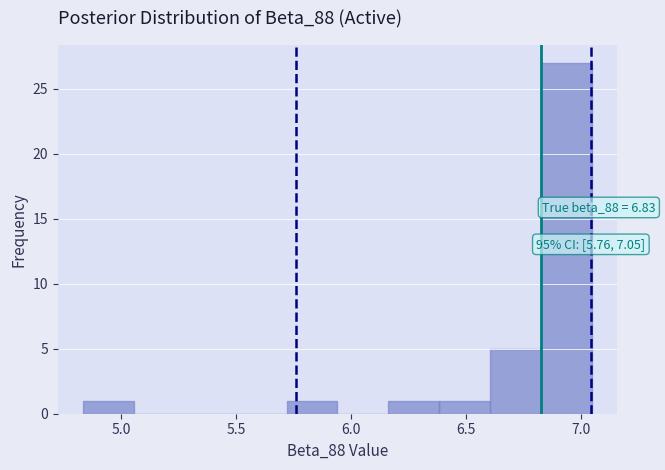

Over which range of the x-axis is the bar tallest?

6.80 to 7.05